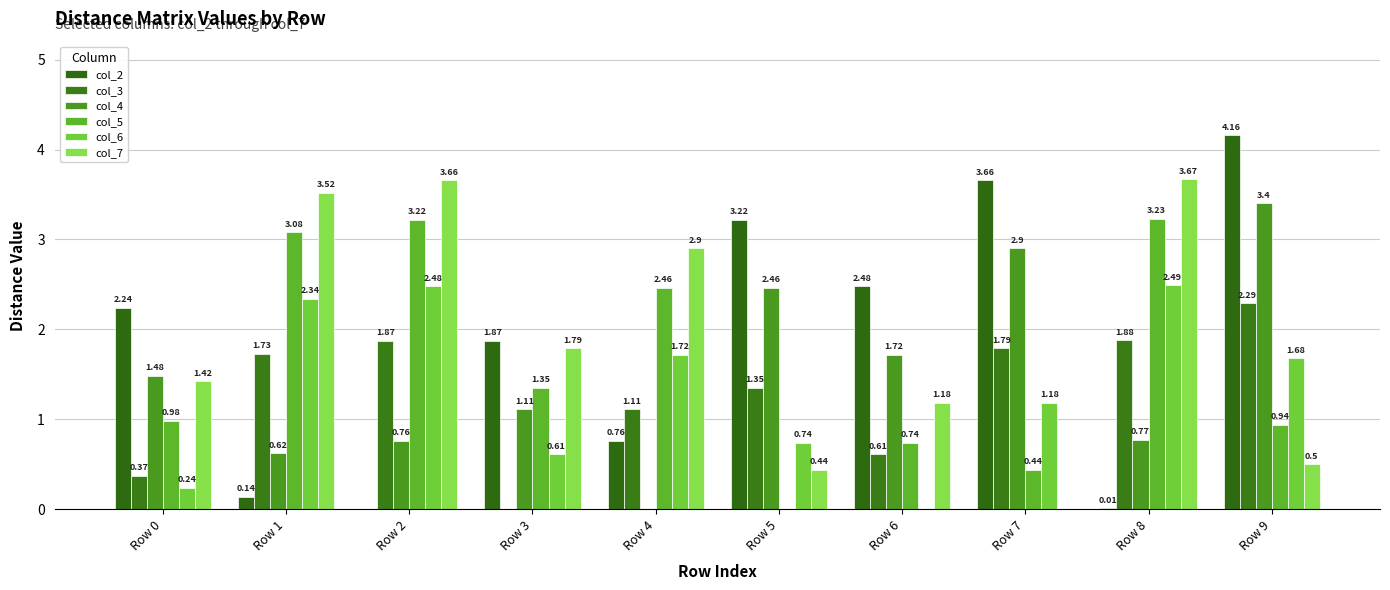

Which series has the largest total across all categories?

col_7